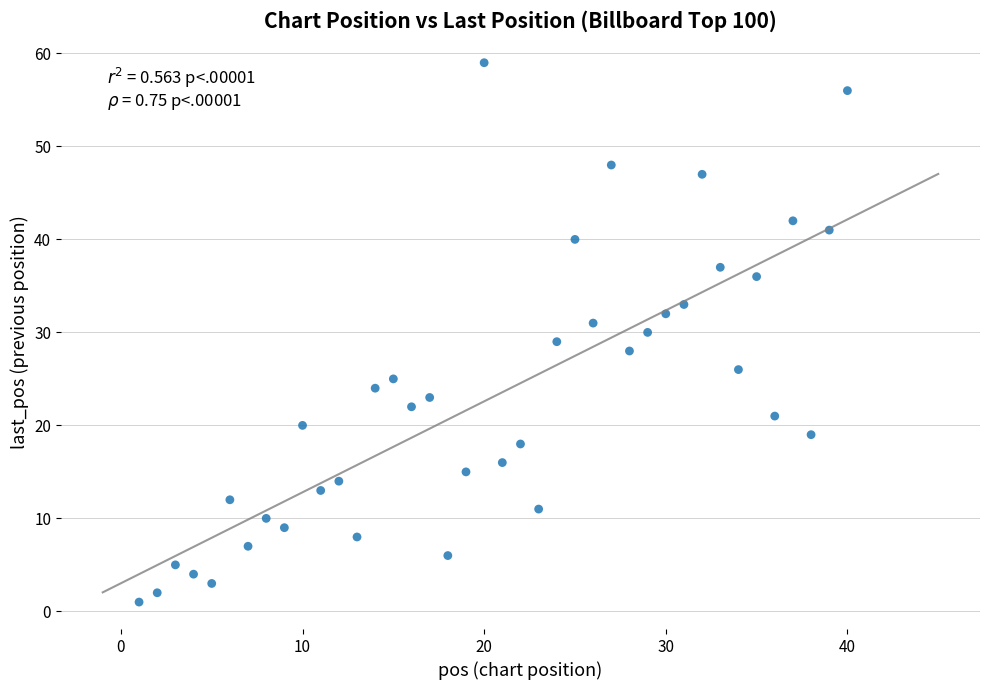

What is the range of X values (max minus min)?

39